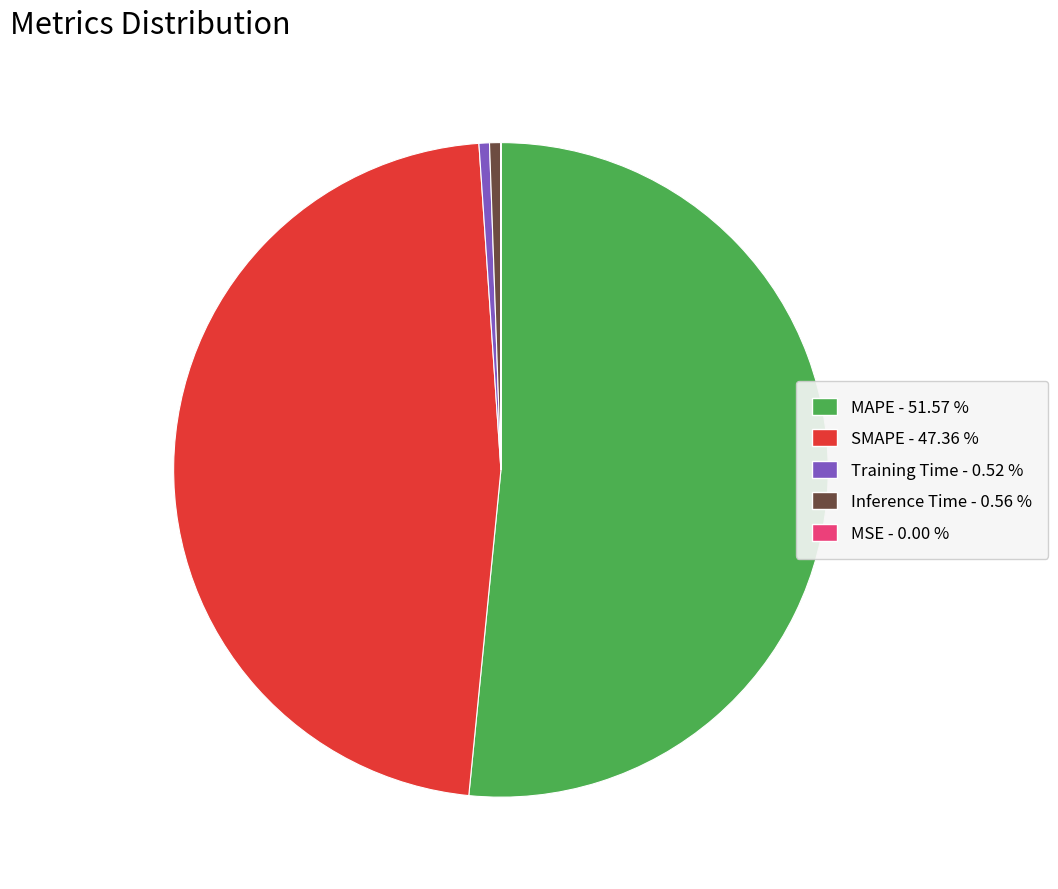

Is there any slice that represents more than half of the pie?

Yes